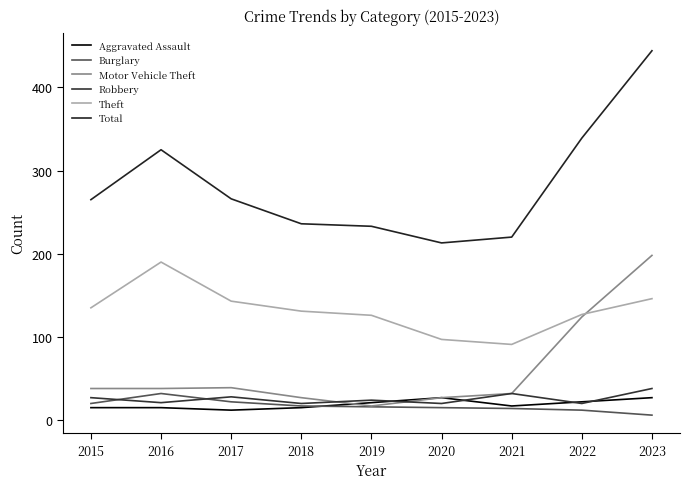

Between 2016 and 2018, which series saw the biggest shift?

Total